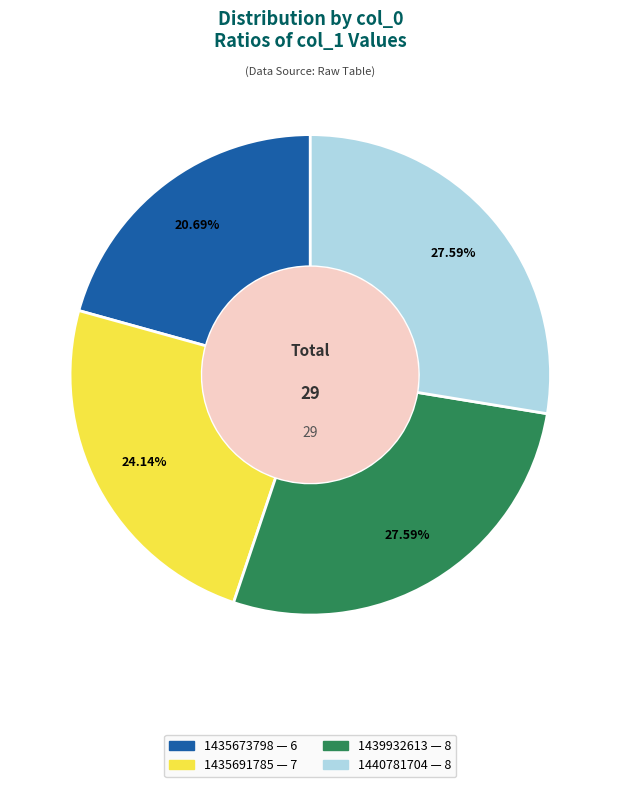

Is there any slice that represents more than half of the pie?

No